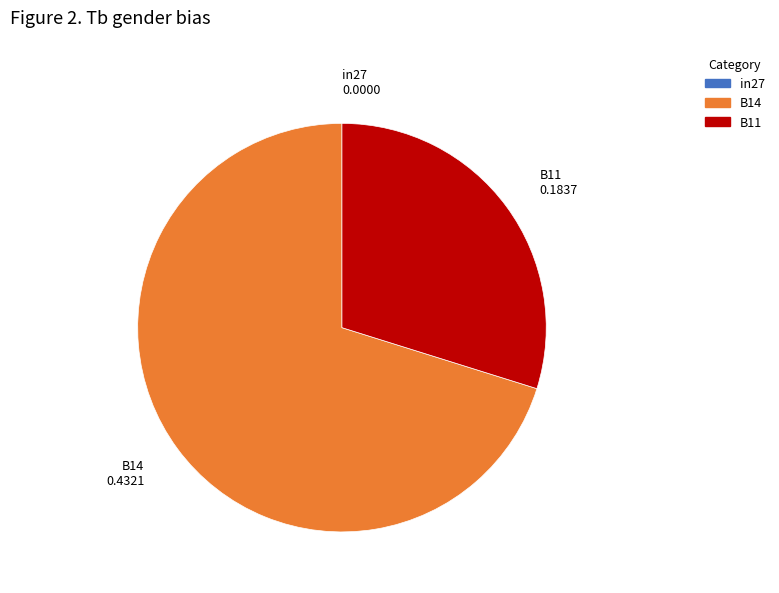

Which slice represents more than half of the pie?

B14